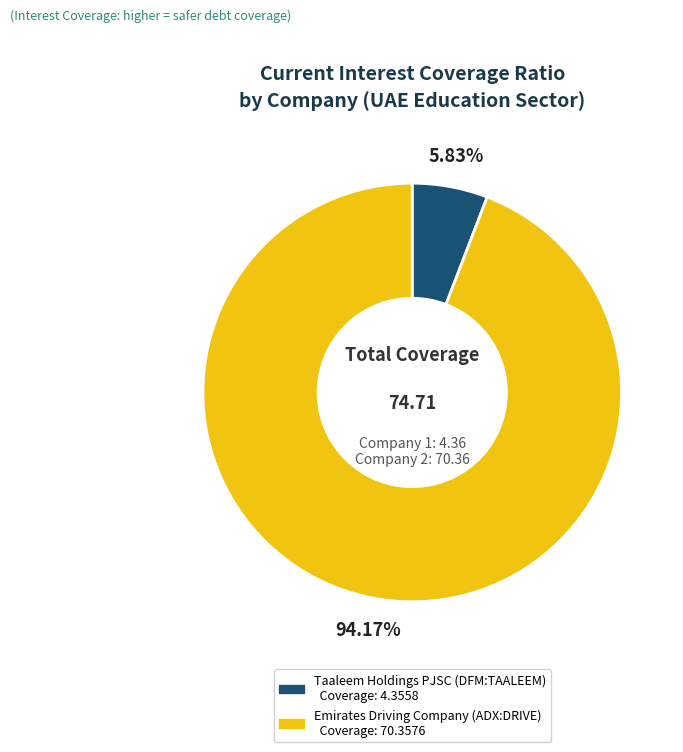

Is there any slice that represents more than half of the pie?

Yes